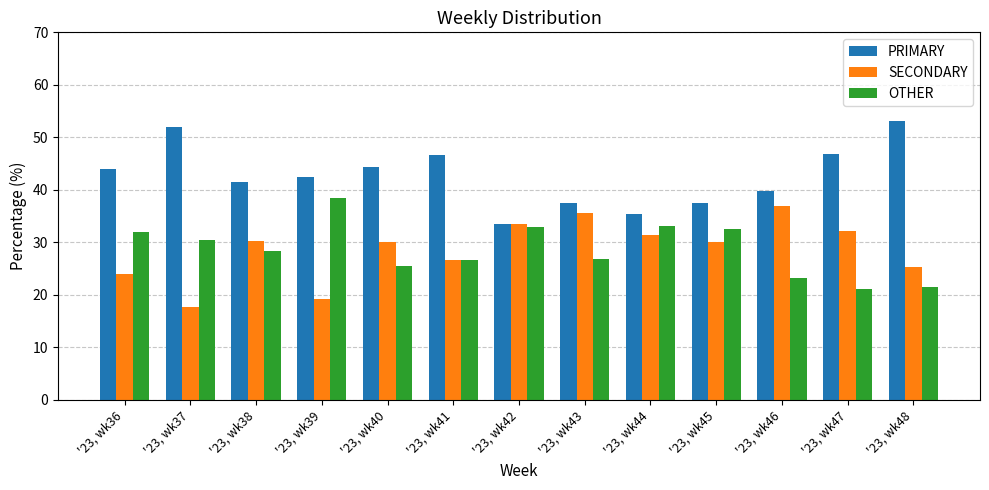

Are the bars grouped side by side (vs. stacked)?

Yes